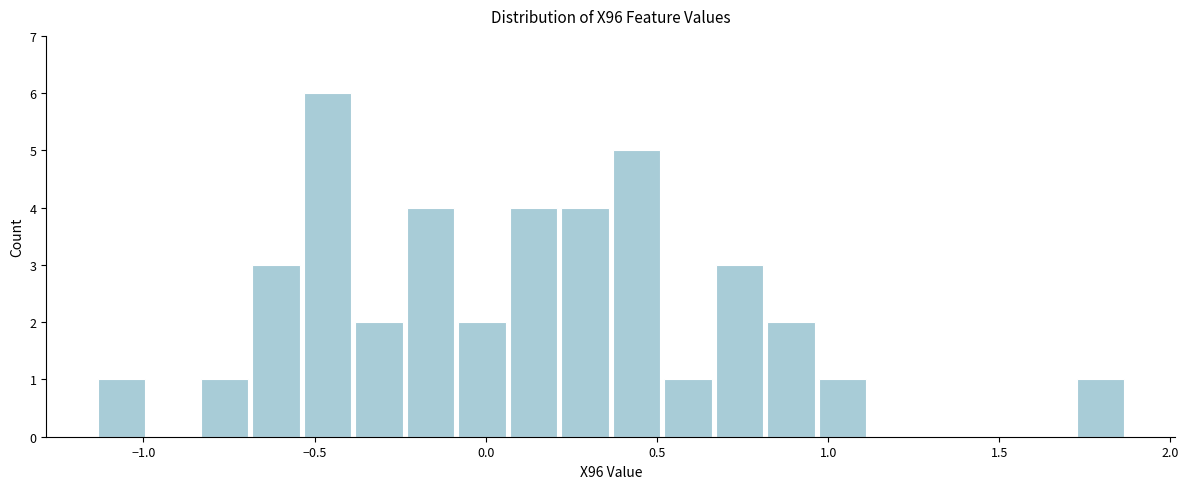

Read against the x-axis, roughly where is the centre of the tallest bar?

-0.45